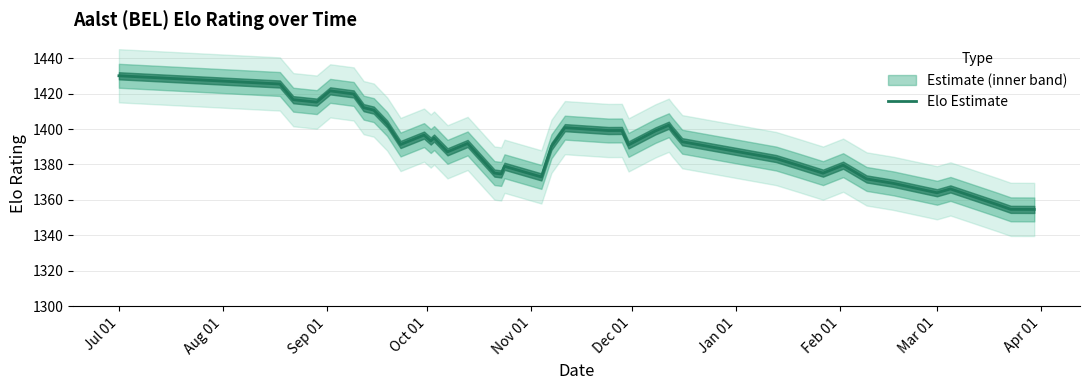

What is the maximum value for Elo Estimate?

1430.0